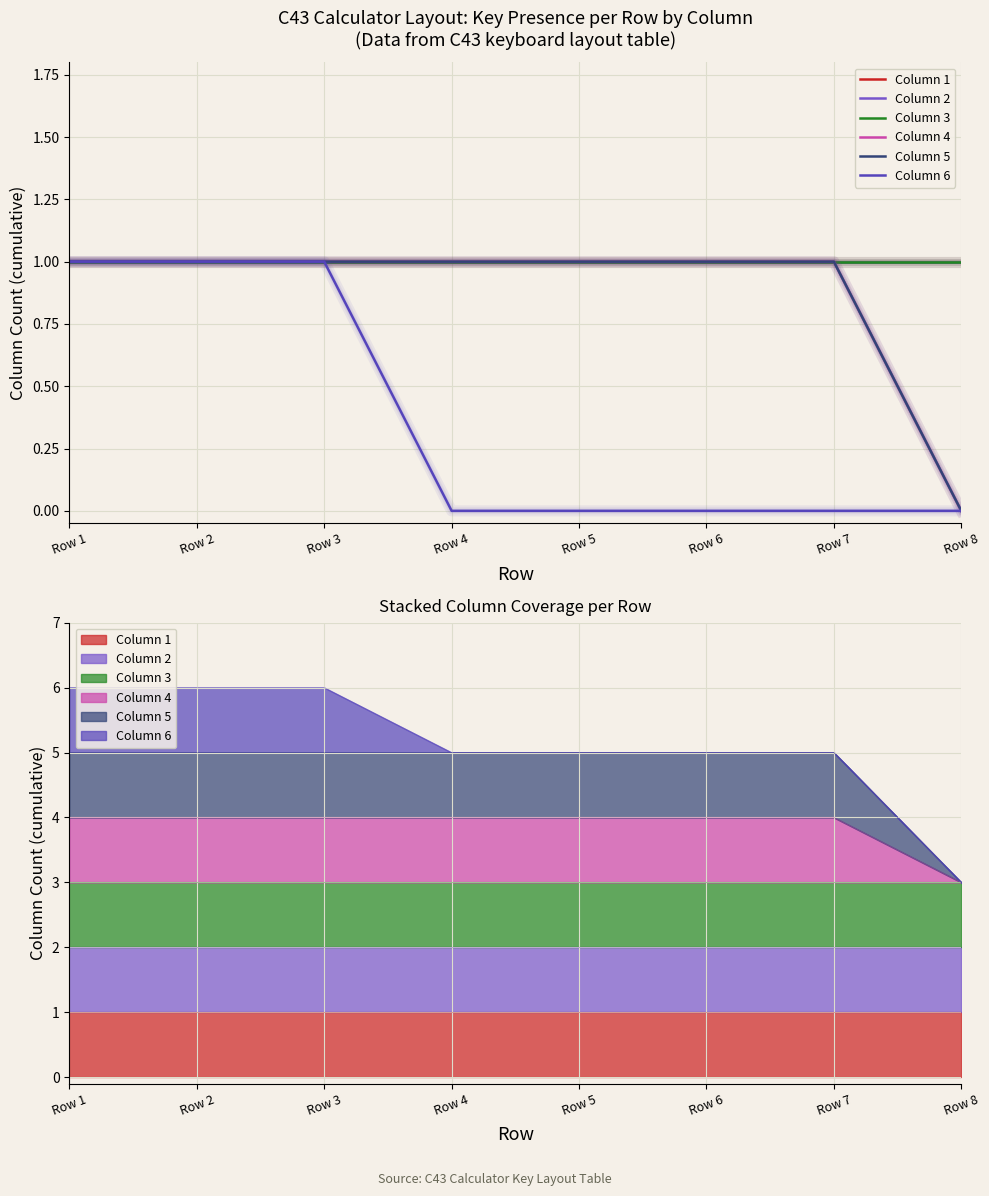

True or false: Column 6 and Column 1 intersect in this chart.

False